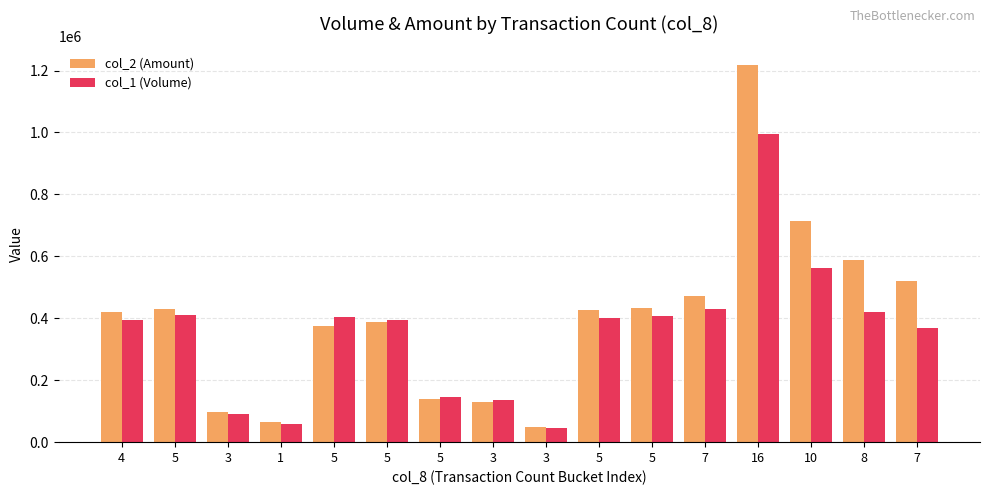

The col_1 (Volume) series shows 533732 at 5. True or false?

False